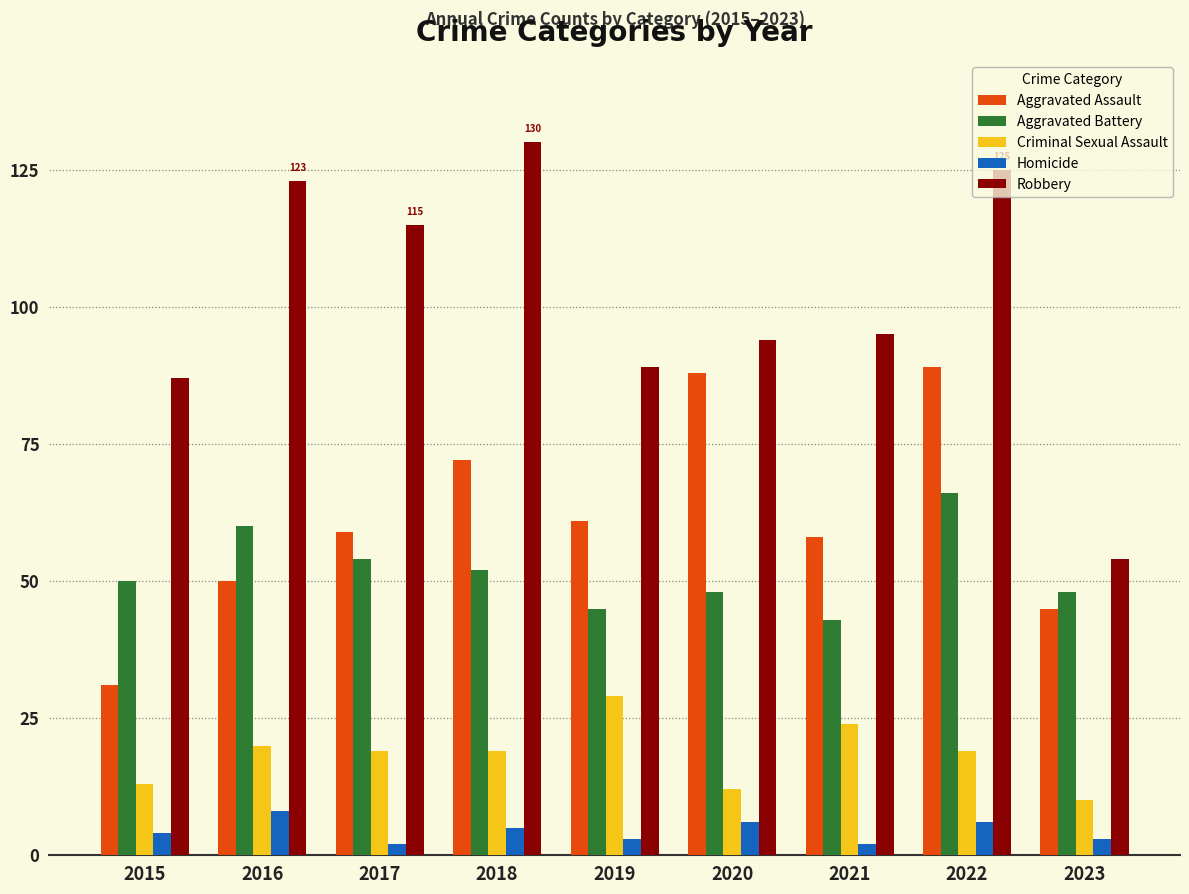

Is it true that Aggravated Assault equals 96 at 2021?

False